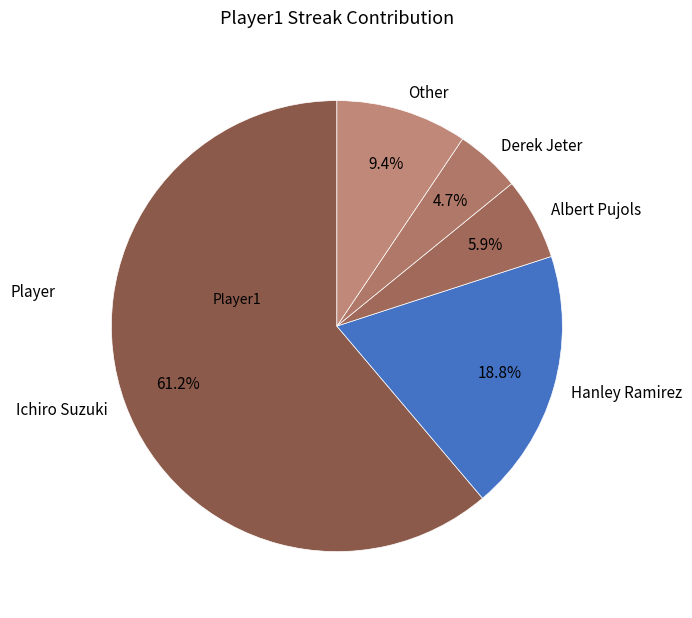

How many slices are in this pie chart?

5